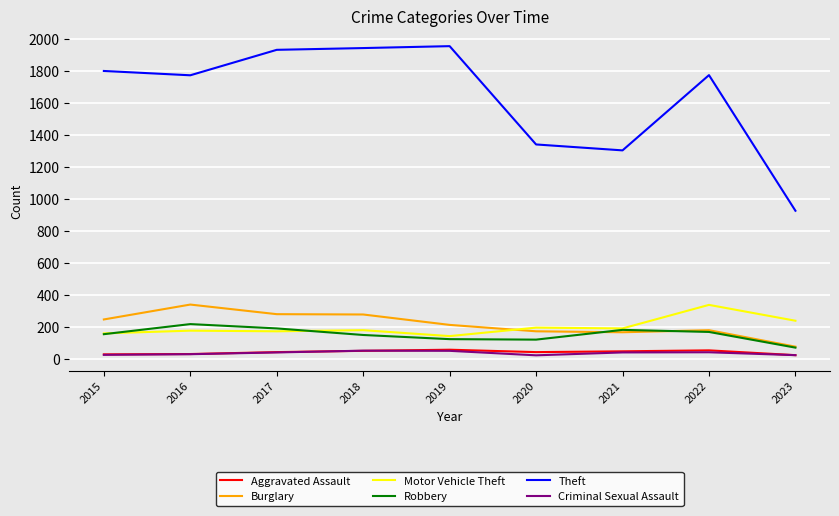

Which series has the largest total across all categories?

Theft